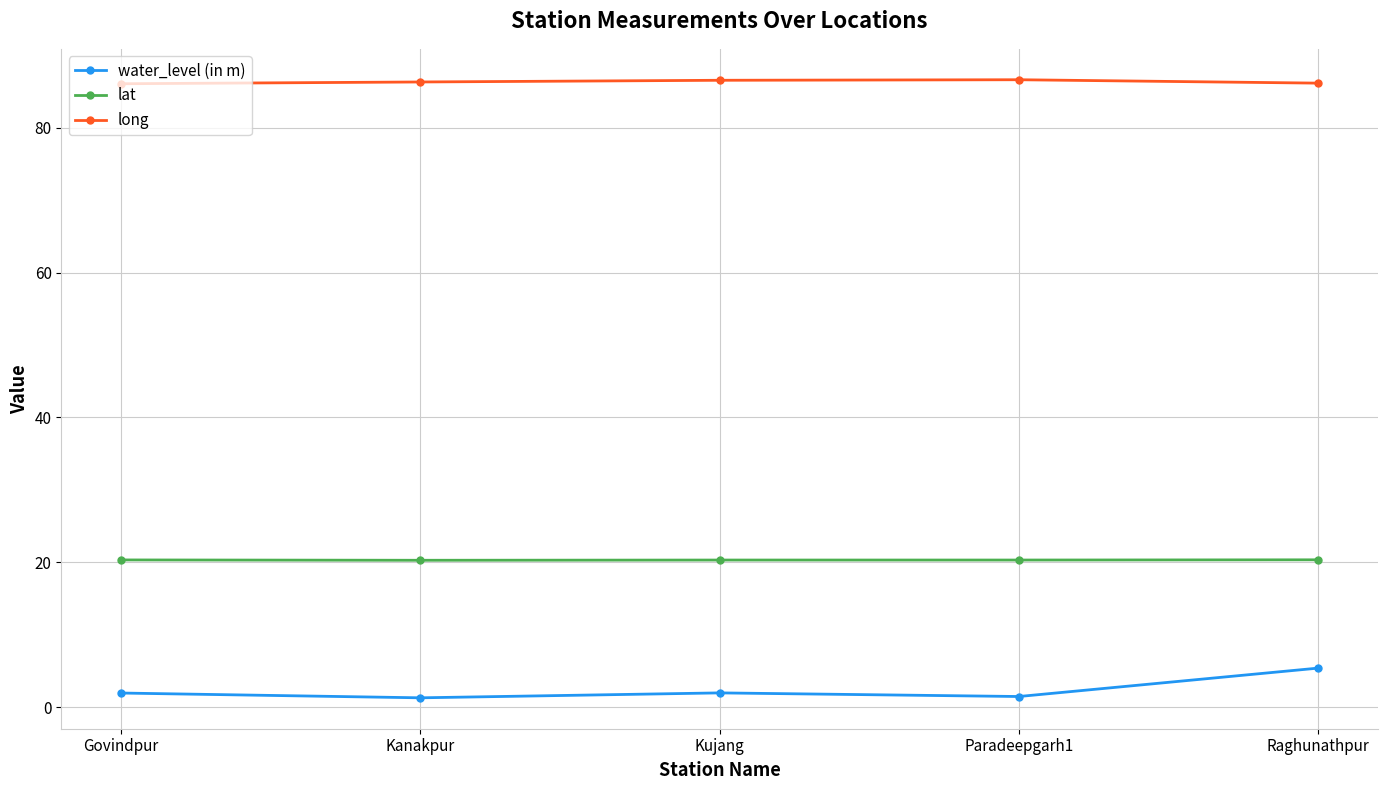

True or false: long and water_level (in m) cross at least once.

False